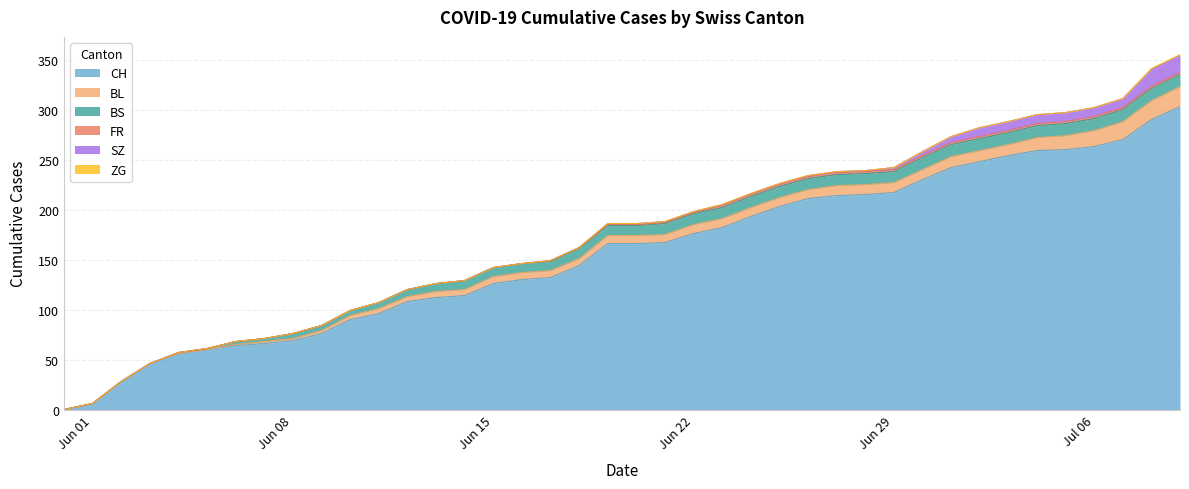

True or false: SZ and FR intersect in this chart.

False